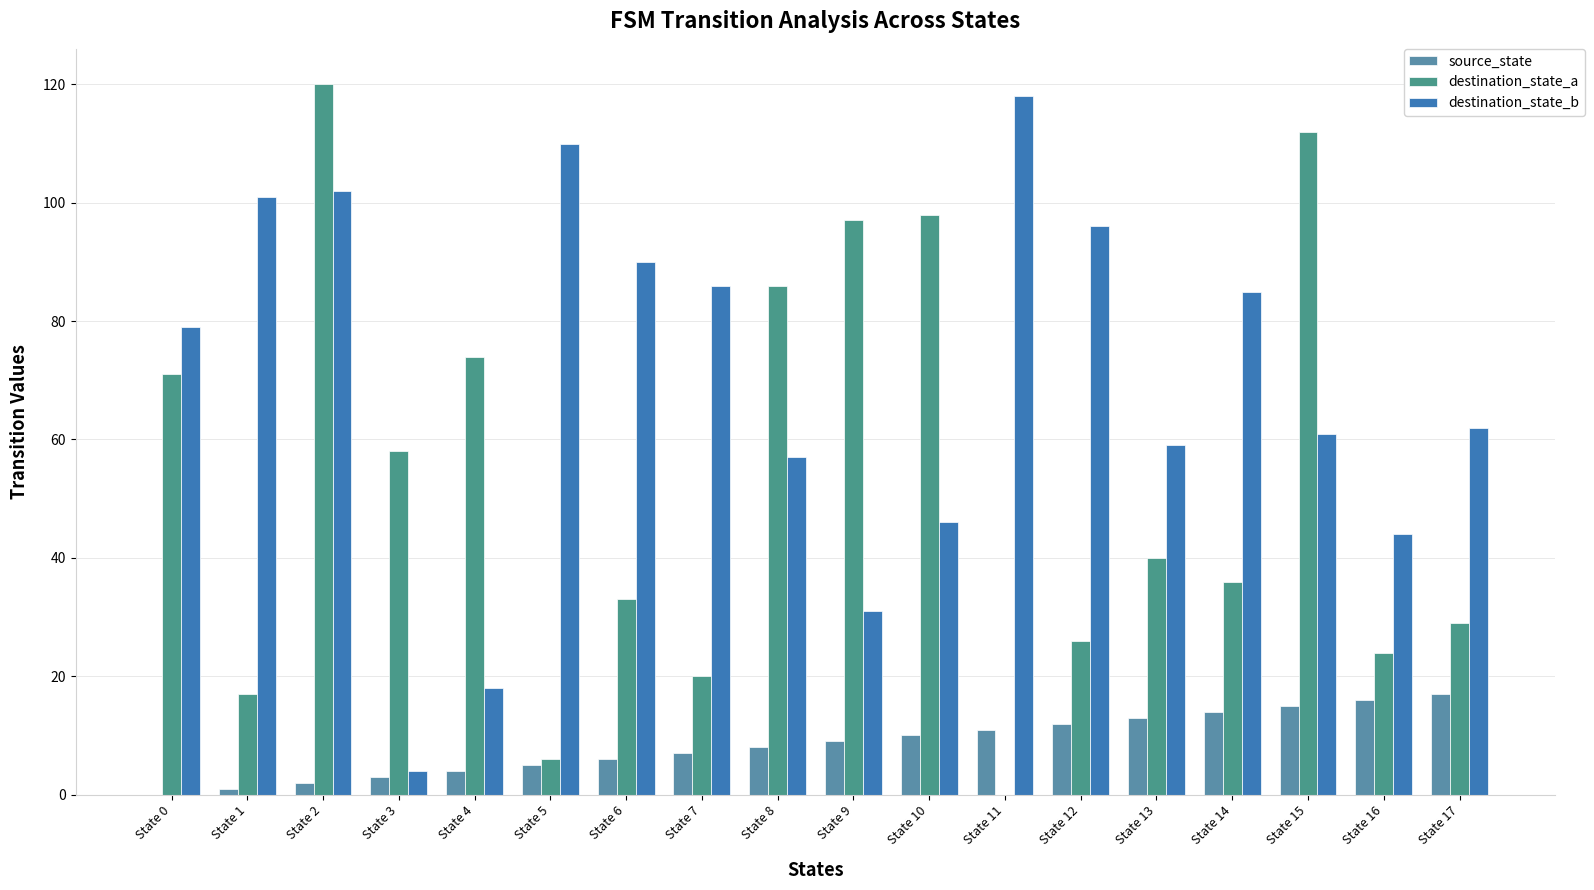

How many groups of bars are there?

18